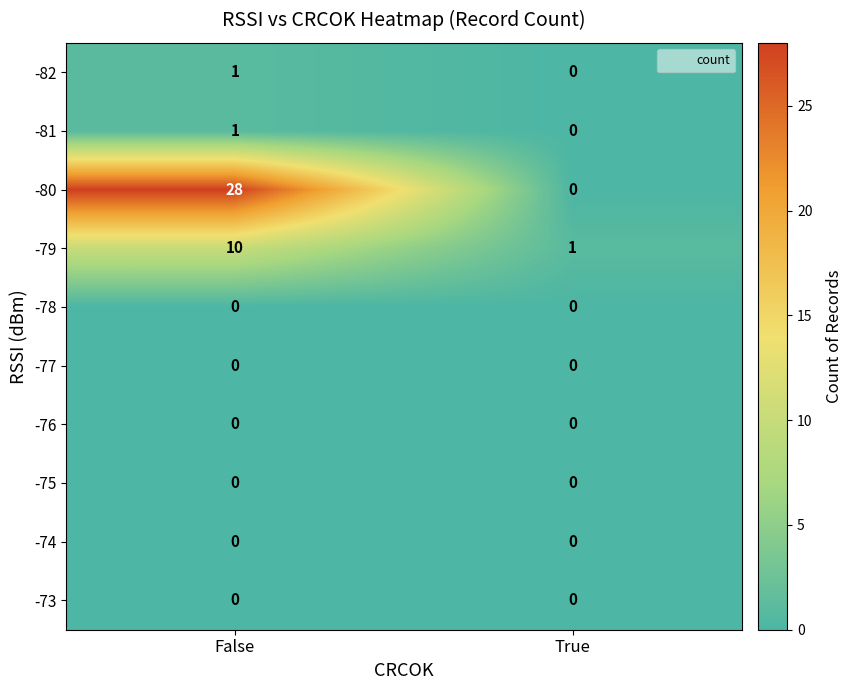

Reading left to right, transcribe all the data shown in this chart.

-82: False=1	True=0
-81: False=1	True=0
-80: False=28	True=0
-79: False=10	True=1
-78: False=0	True=0
-77: False=0	True=0
-76: False=0	True=0
-75: False=0	True=0
-74: False=0	True=0
-73: False=0	True=0